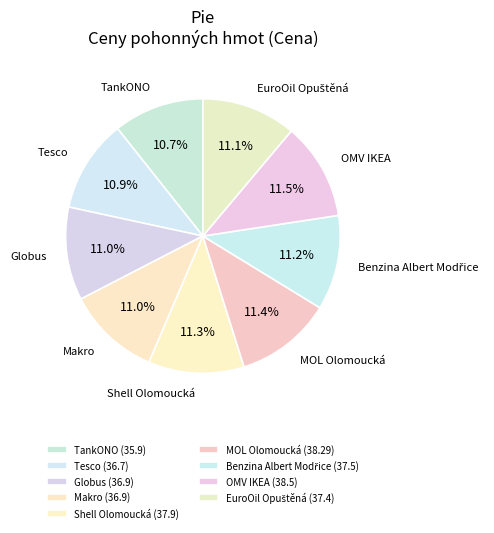

Is OMV IKEA the majority of the pie?

No